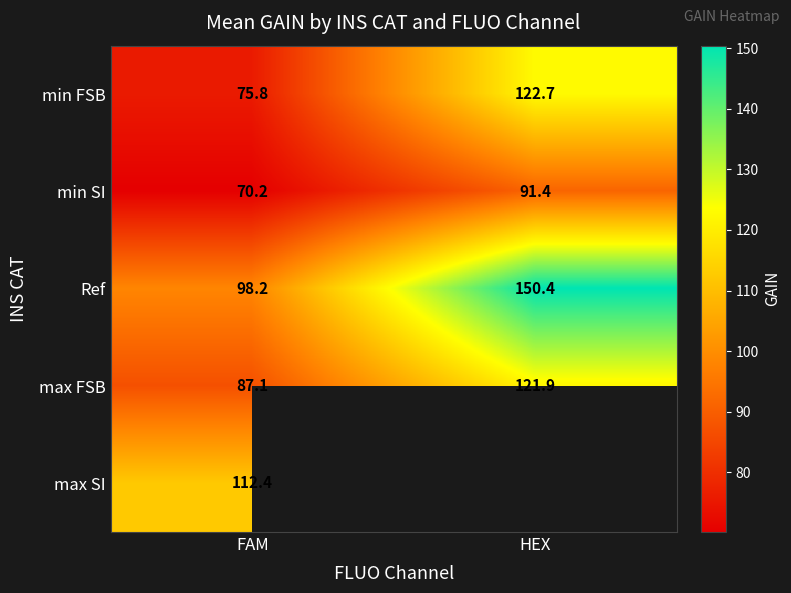

At which label is min FSB closest to 99?

FAM